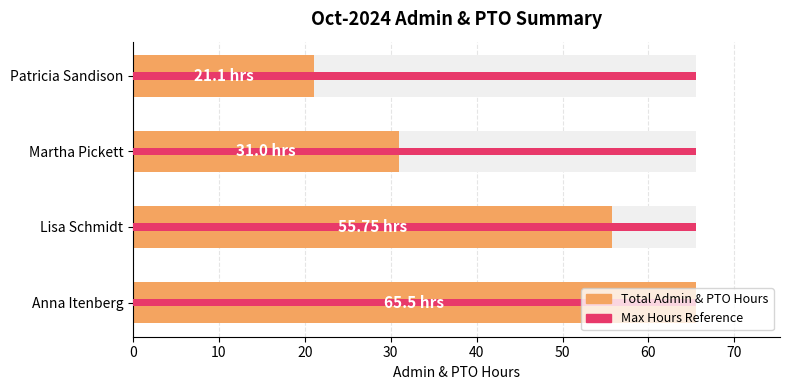

How many bars are there in each group?

2